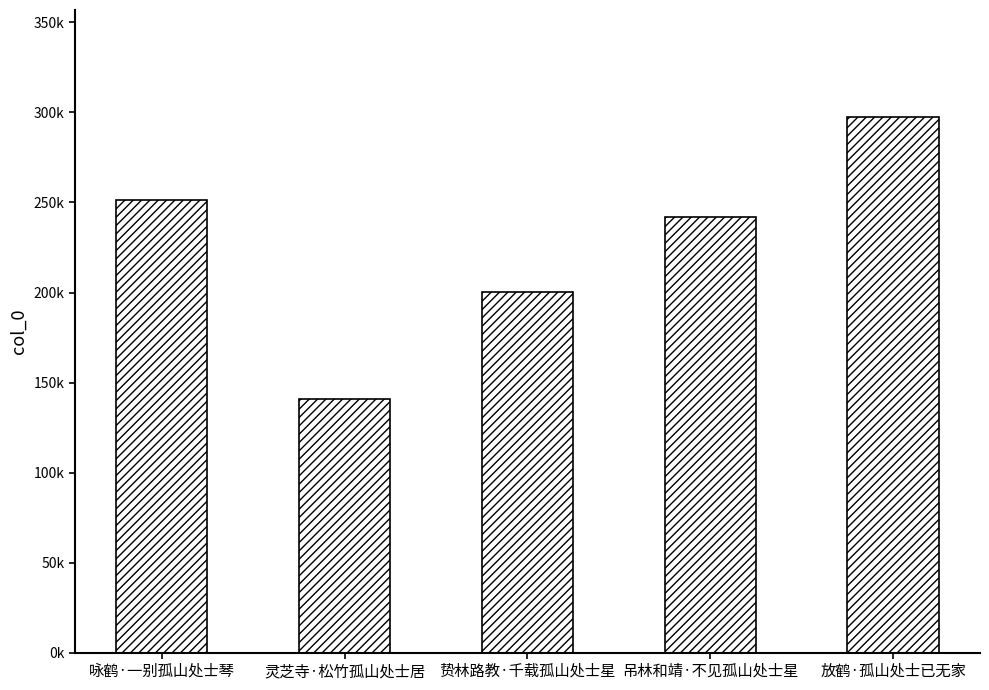

Does the chart contain any negative values?

No